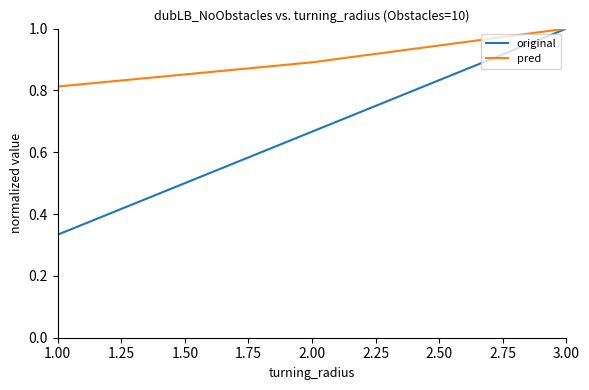

The pred series shows 0.4 at 3.00. True or false?

False